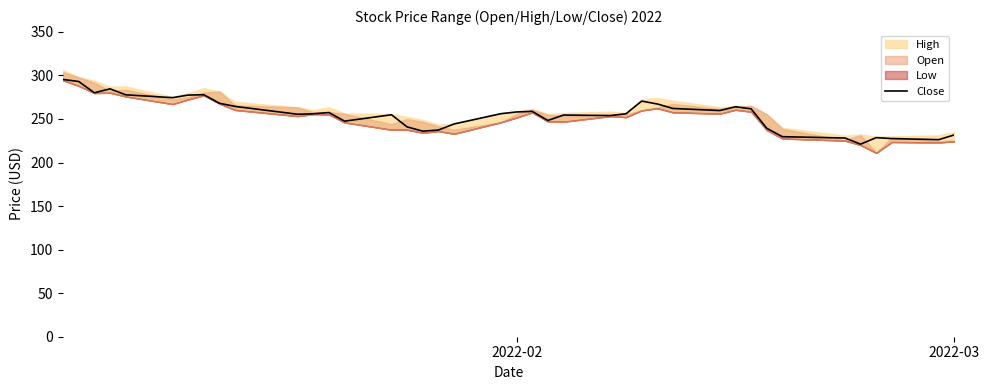

What is the lowest value of the Close series?

221.1